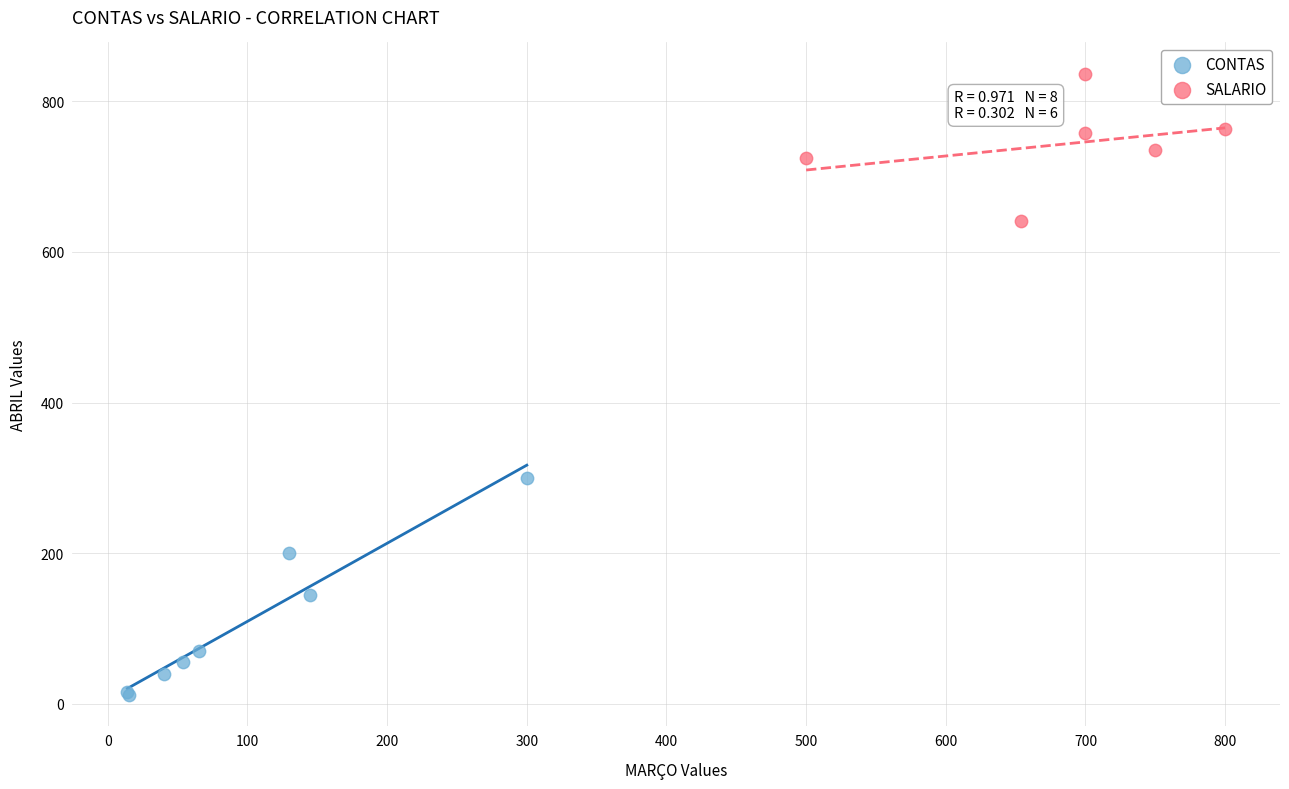

Which series has the widest spread of Y values?

CONTAS